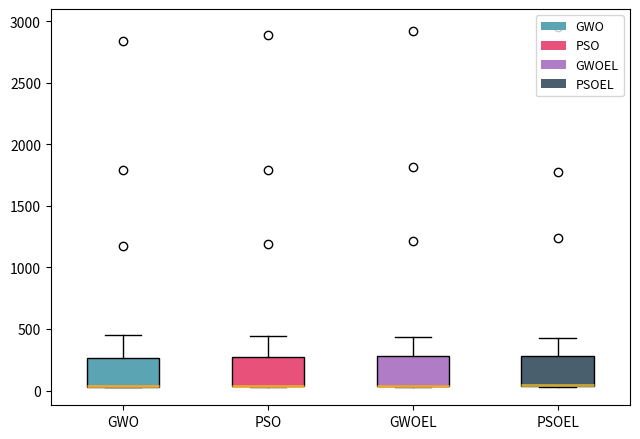

Reading left to right, read every box against the y-axis: the position of its median line, the range the box covers, and the ends of its whiskers. The values are not printed on the chart, so give them approximately, as read against the axis.

GWO: median 50 (drawn on the box's lower edge), box 50 to 250, whiskers 50 to 450
PSO: median 50 (drawn on the box's lower edge), box 50 to 250, whiskers 50 to 450
GWOEL: median 50 (drawn on the box's lower edge), box 50 to 300, whiskers 50 to 450
PSOEL: median 50 (drawn on the box's lower edge), box 50 to 300, whiskers 50 to 450